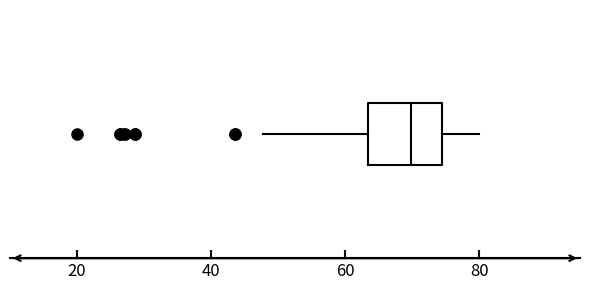

Read this box plot against the x-axis: the position of the median line, the range covered by the box, and the ends of both whiskers. The values are not printed on the chart, so give them approximately, as read against the axis.

median 70, box 64 to 74, whiskers 48 to 80